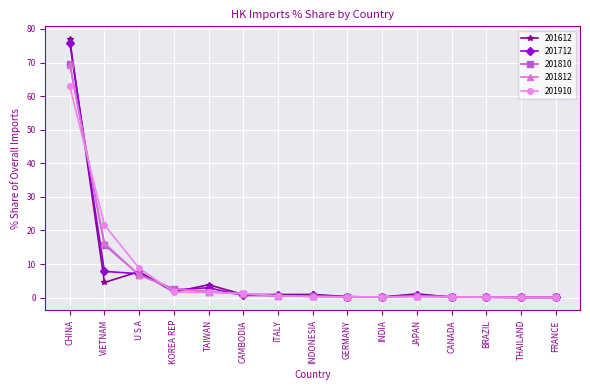

What is the sum of all 201910 values?

99.7